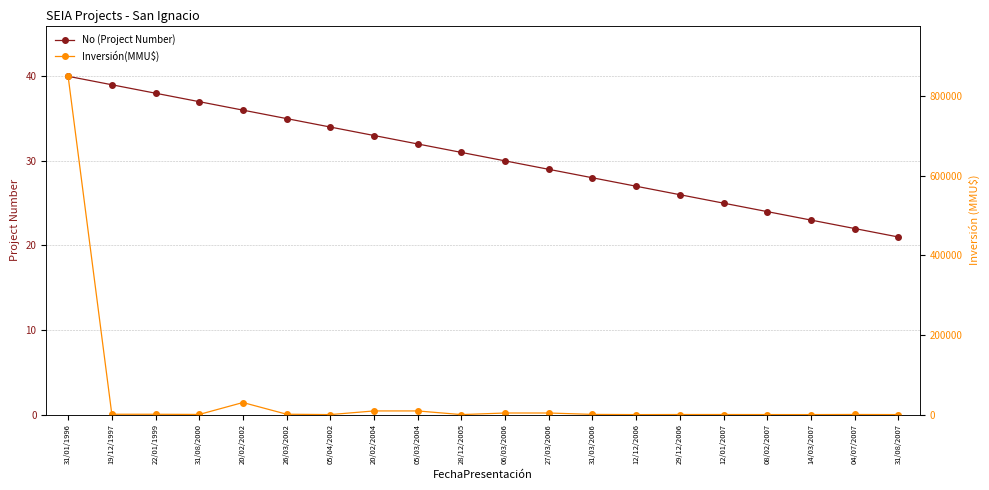

What is the highest value of the No (Project Number) series?

40